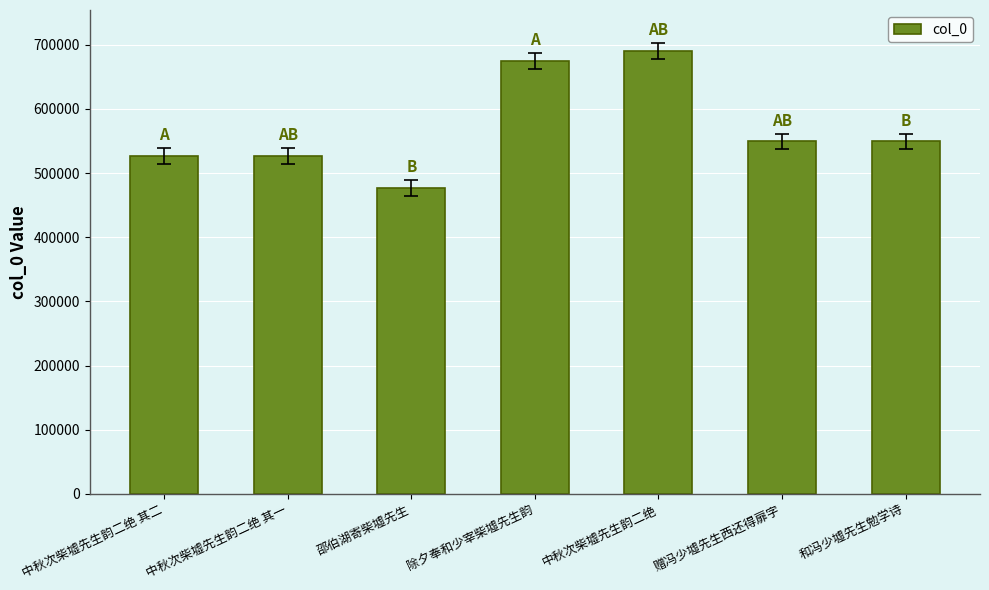

How many data points are less than 549340?

3